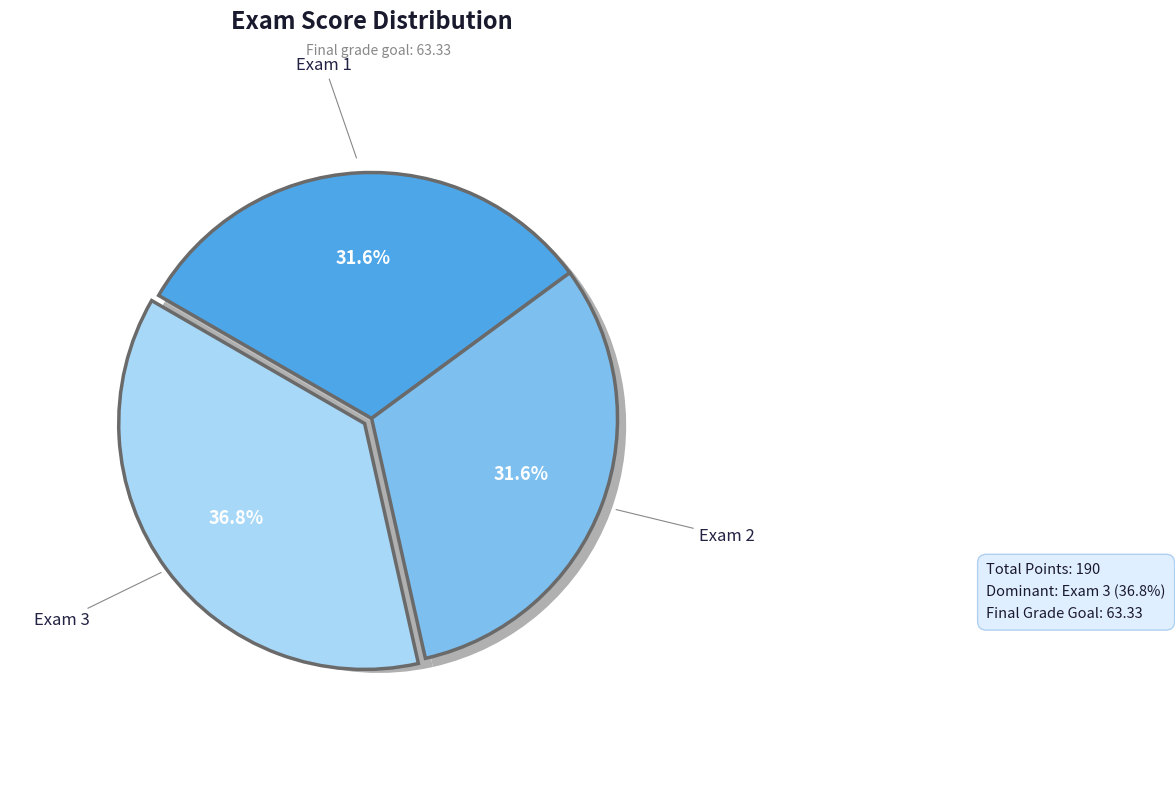

The Exam 3 slice represents 25% of the pie. True or false?

False